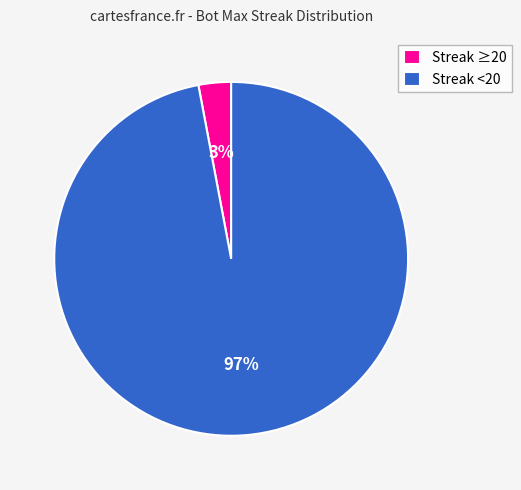

How many slices are in this pie chart?

2